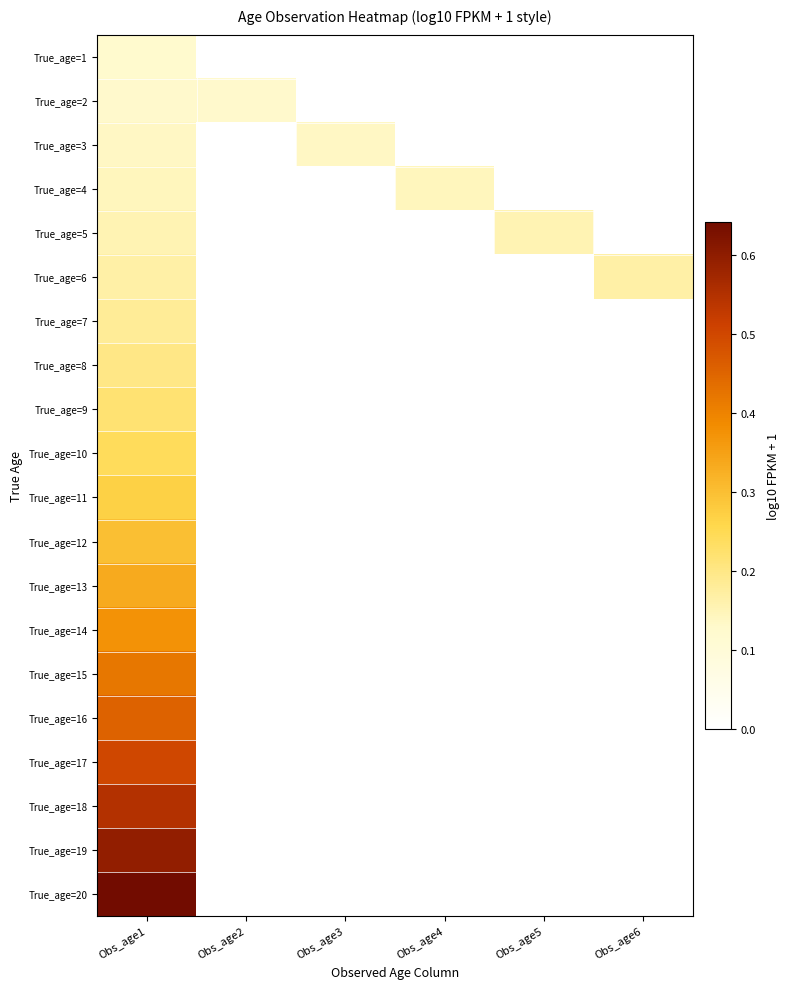

Which series has the widest spread of values?

True_age=20